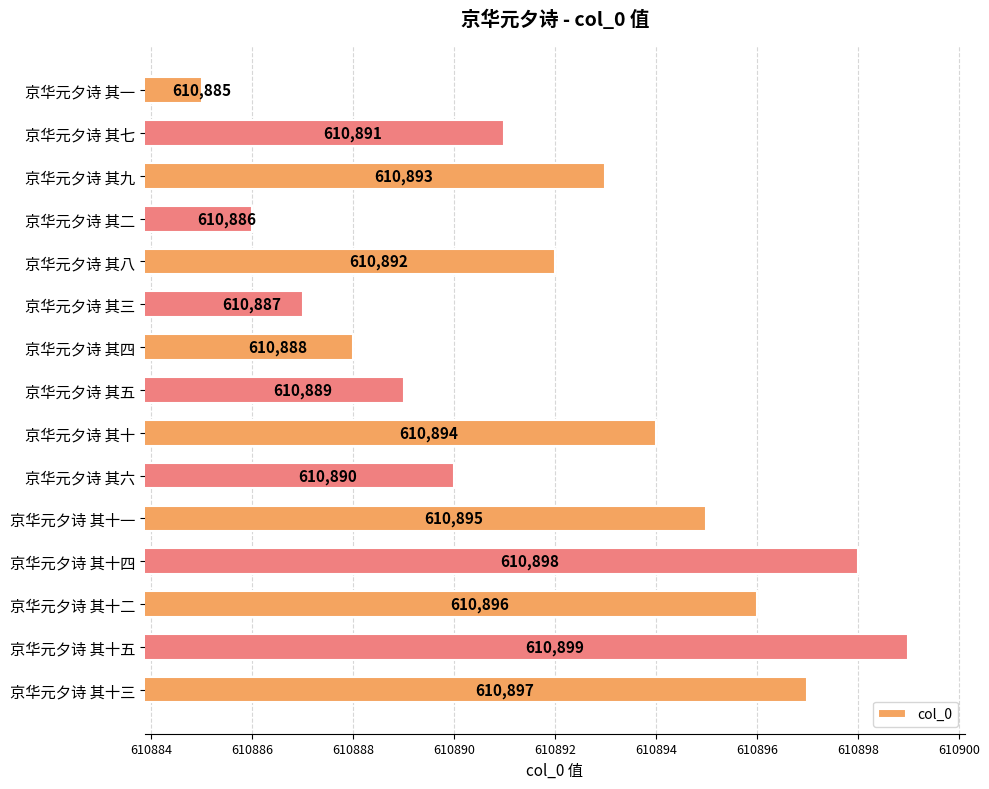

Which category has the highest value across all series?

京华元夕诗 其十五